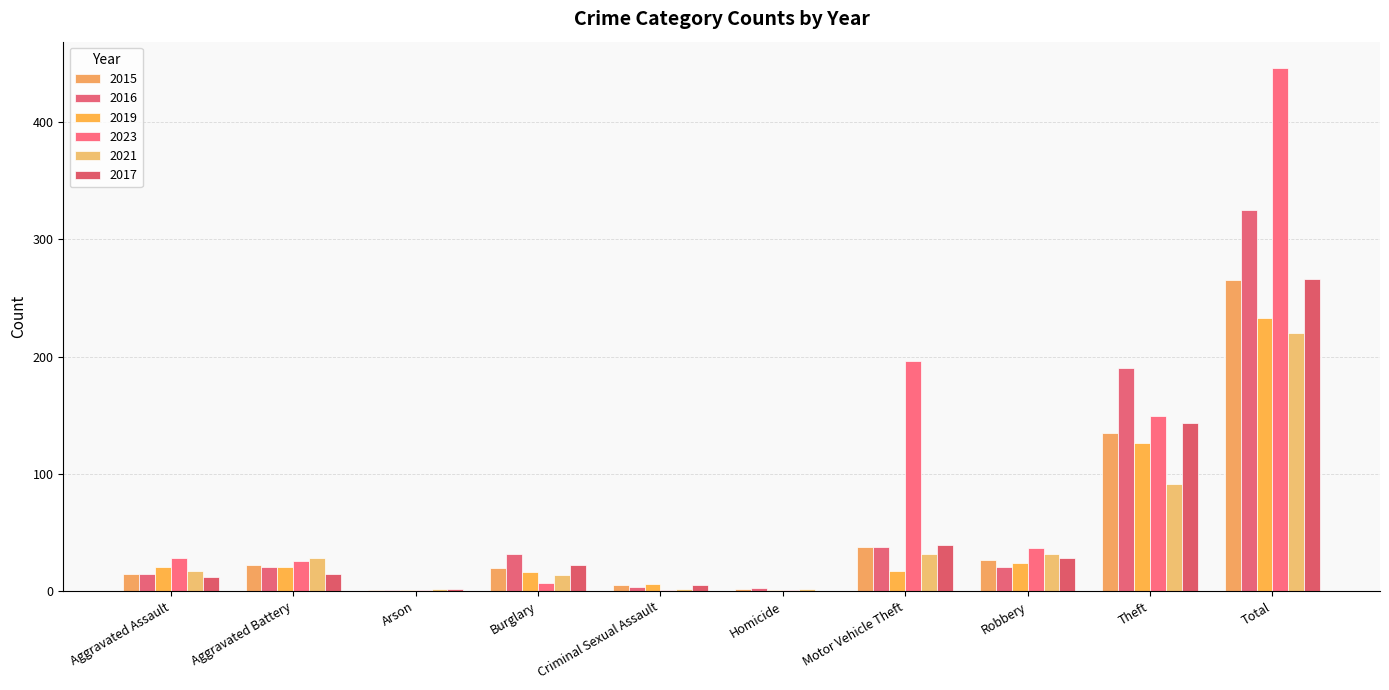

What is the spread (max minus min) of values at Robbery?

16